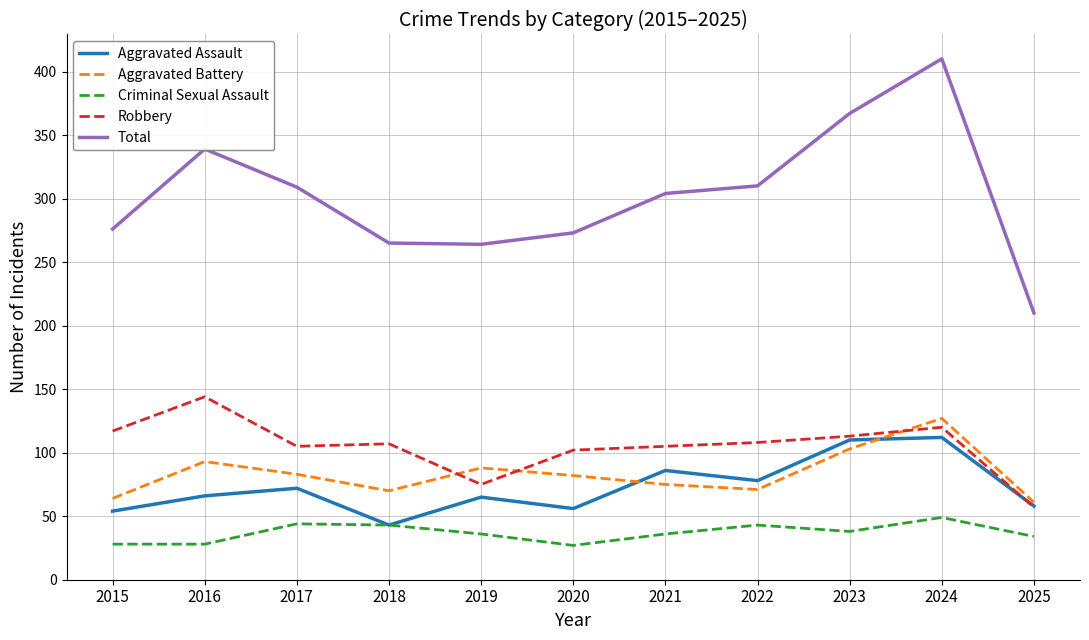

What value does the Aggravated Assault series have at 2016?

66